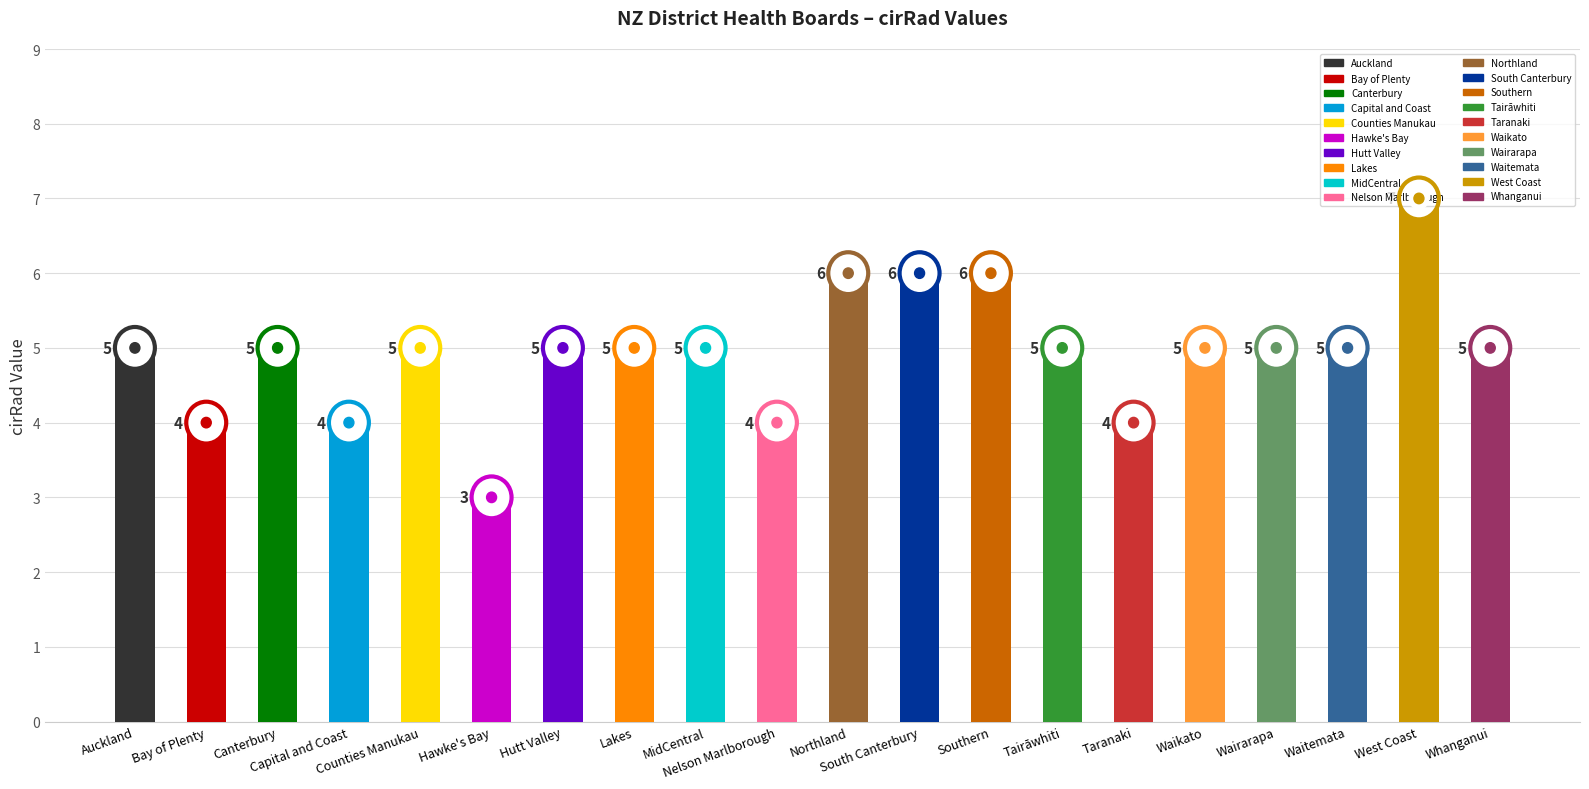

The value at Waitemata is 3. True or false?

False